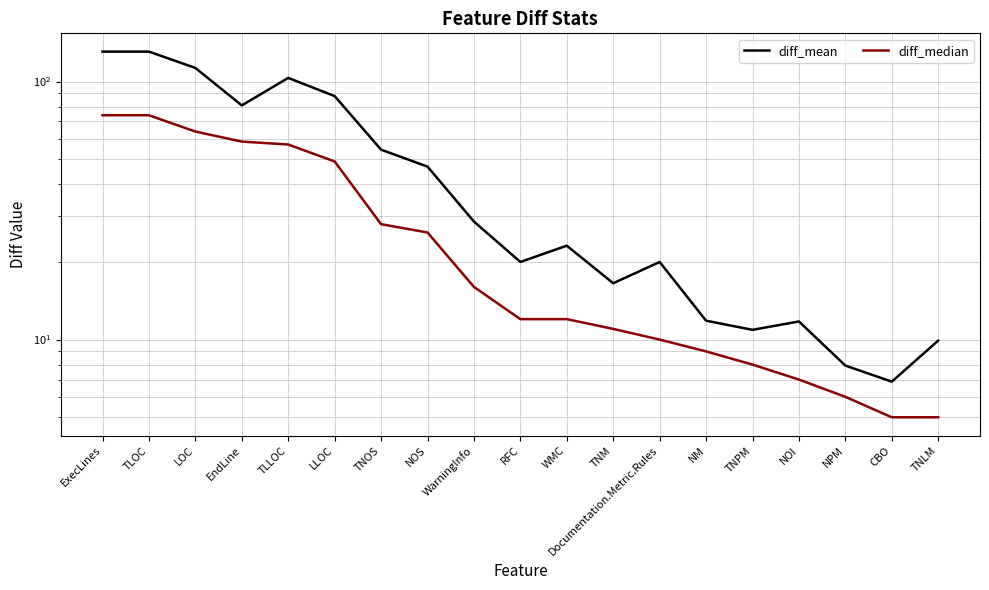

How many lines are shown in the chart?

2